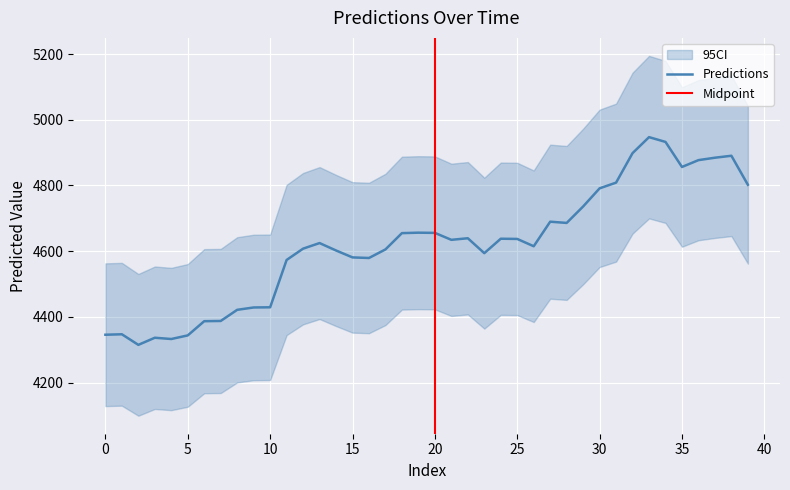

Rank the categories by value from lowest to highest.

2, 4, 3, 5, 0, 1, 6, 7, 8, 9, 10, 11, 16, 15, 23, 14, 17, 12, 26, 13, 21, 25, 24, 22, 18, 20, 19, 28, 27, 29, 30, 39, 31, 35, 36, 37, 38, 32, 34, 33